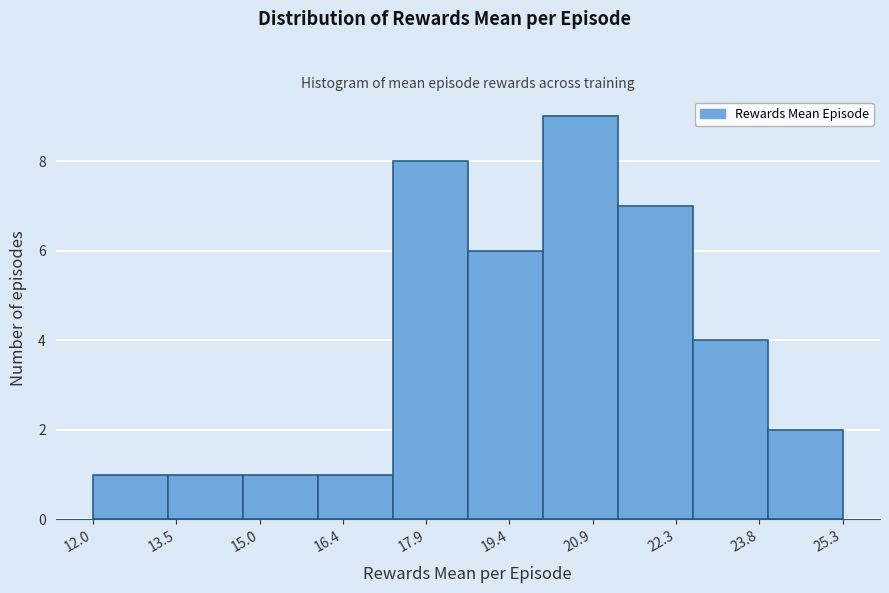

Reading left to right, list every bar in this chart as the range it spans on the x-axis followed by its height. Neither the bar edges nor the heights are printed on the chart, so give them approximately, as read against the axes.

12.0 to 13.4: 1
13.4 to 14.6: 1
14.6 to 16.0: 1
16.0 to 17.4: 1
17.4 to 18.6: 8
18.6 to 20.0: 6
20.0 to 21.4: 9
21.4 to 22.6: 7
22.6 to 24.0: 4
24.0 to 25.4: 2